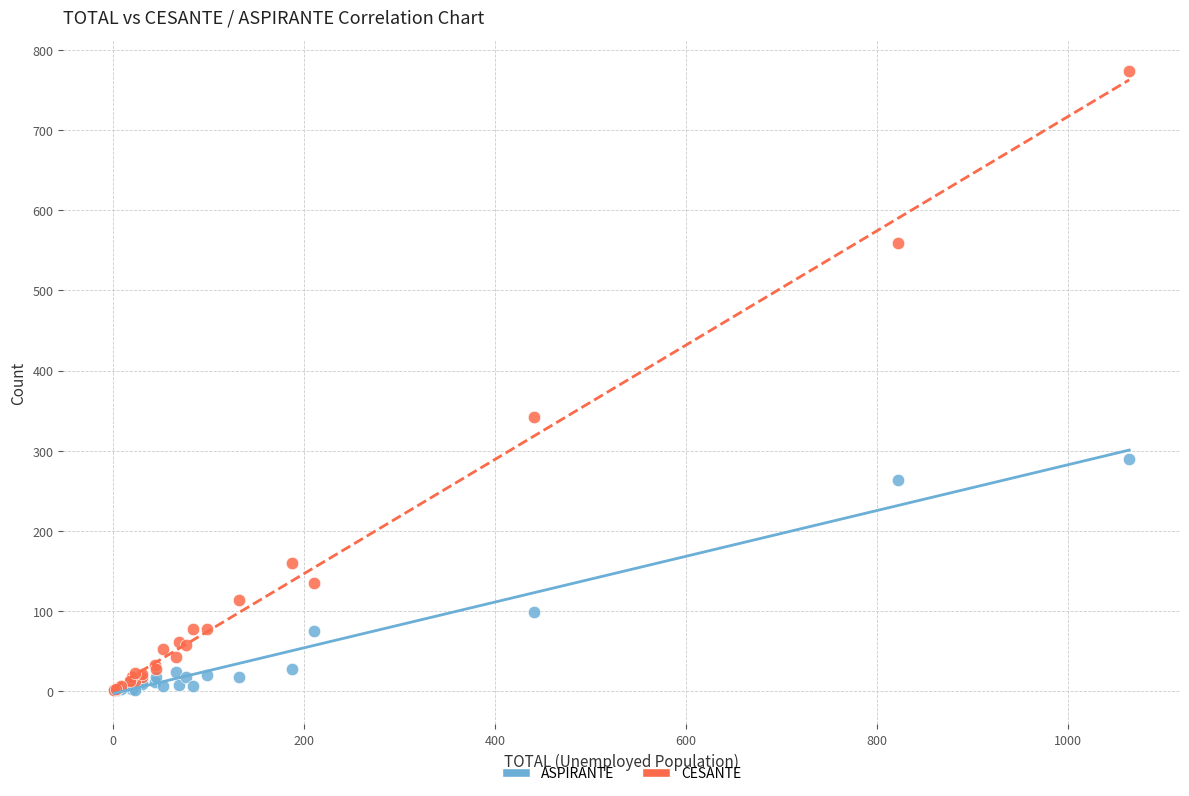

Which series reaches the maximum Y coordinate?

CESANTE